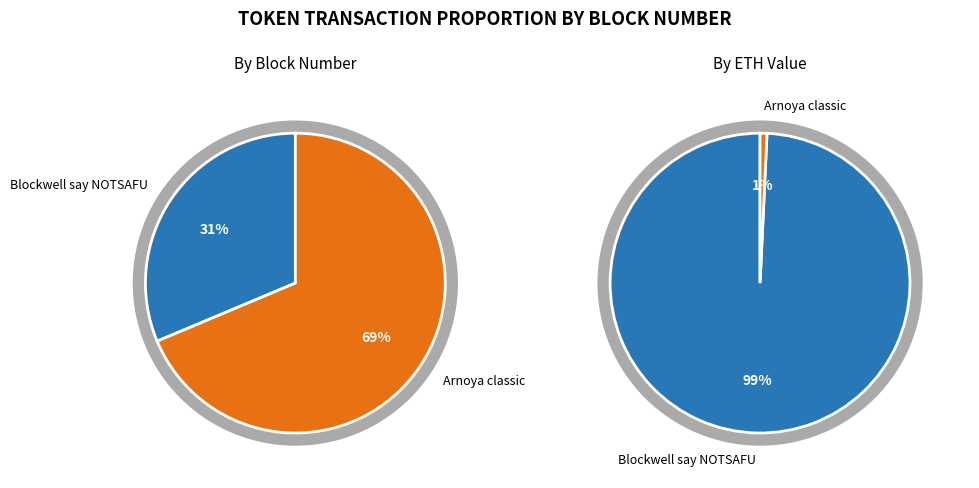

Which has a higher value, Row 1 (ARNC) or Row 0 (NOTSAFU)?

Row 1 (ARNC)